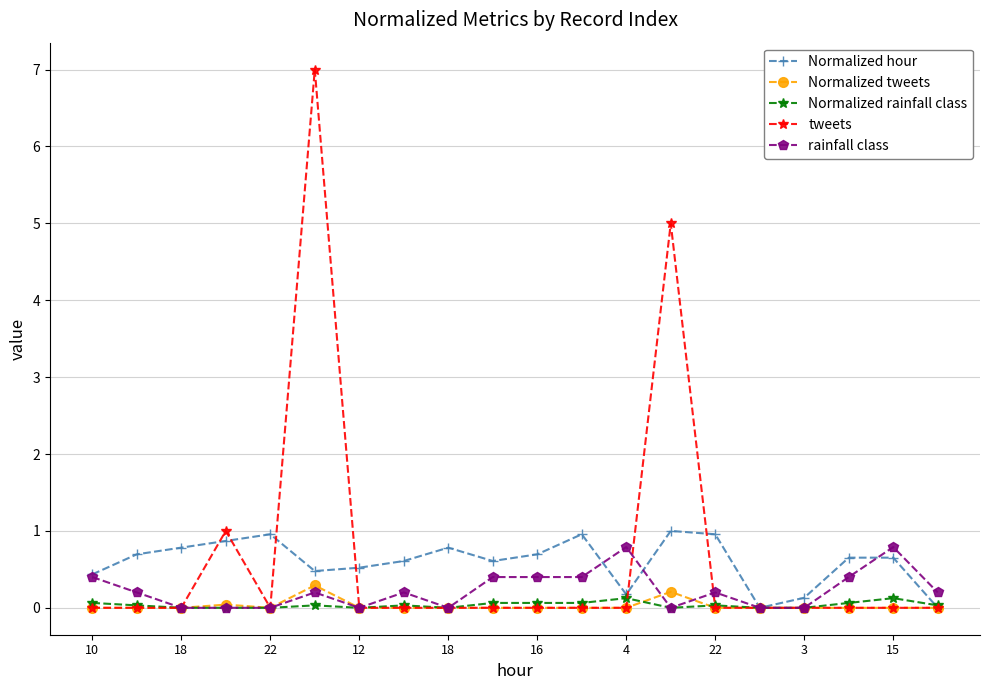

What is the maximum value for rainfall class?

0.8